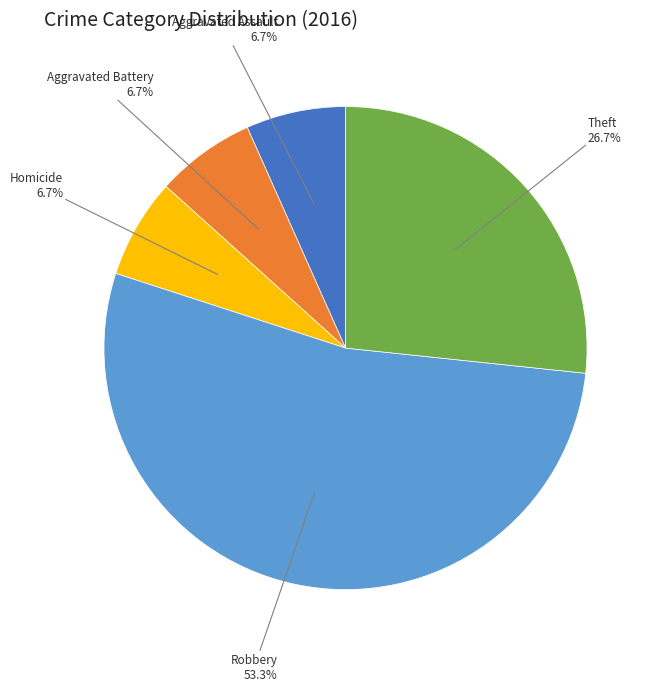

What is the ratio of the value at Robbery to the value at Aggravated Assault?

8.0